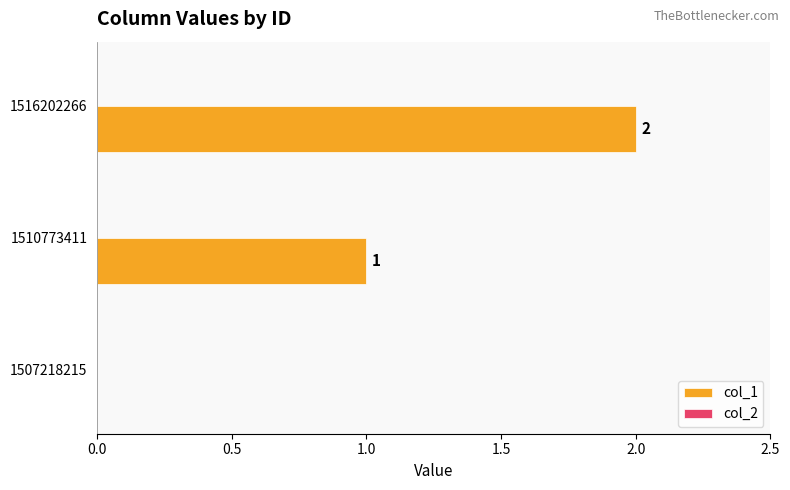

The chart shows a value of 0 at 1510773411. True or false?

False